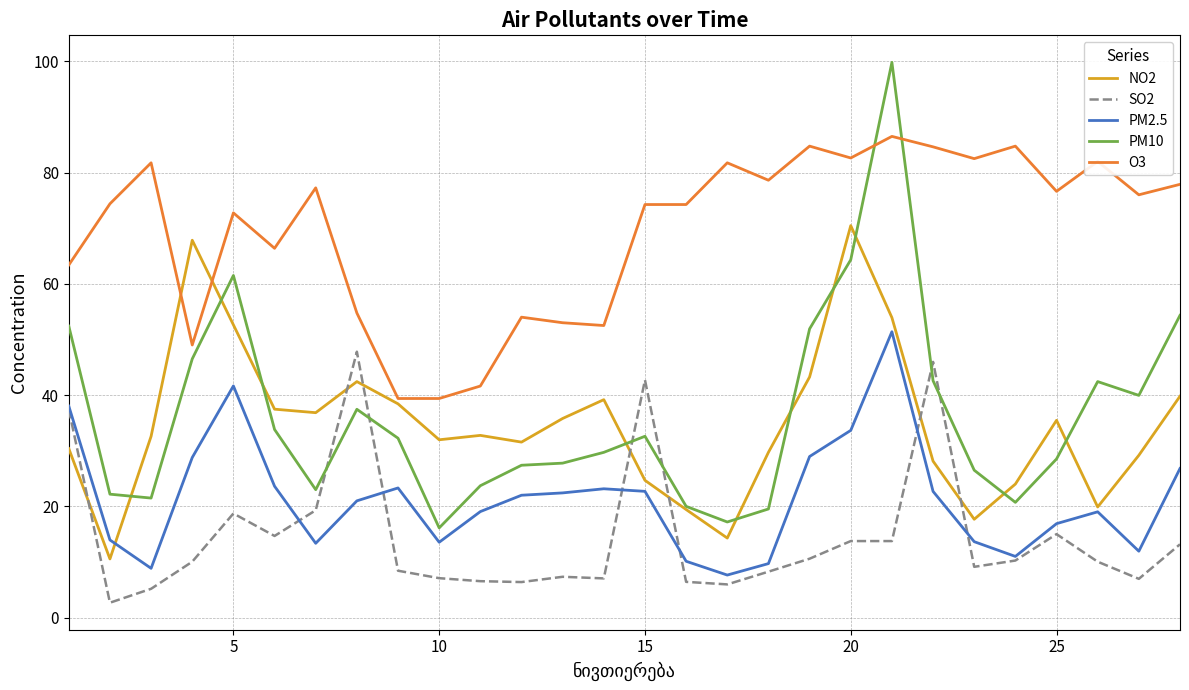

True or false: PM2.5 and O3 cross at least once.

False